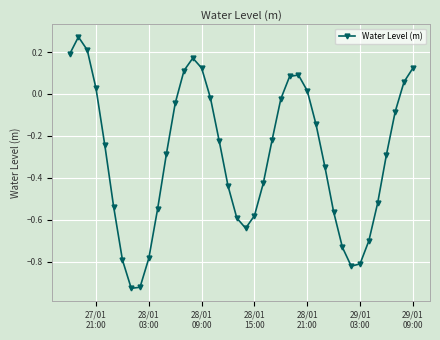

How many points are lower than both their immediate neighbors (excluding endpoints)?

3